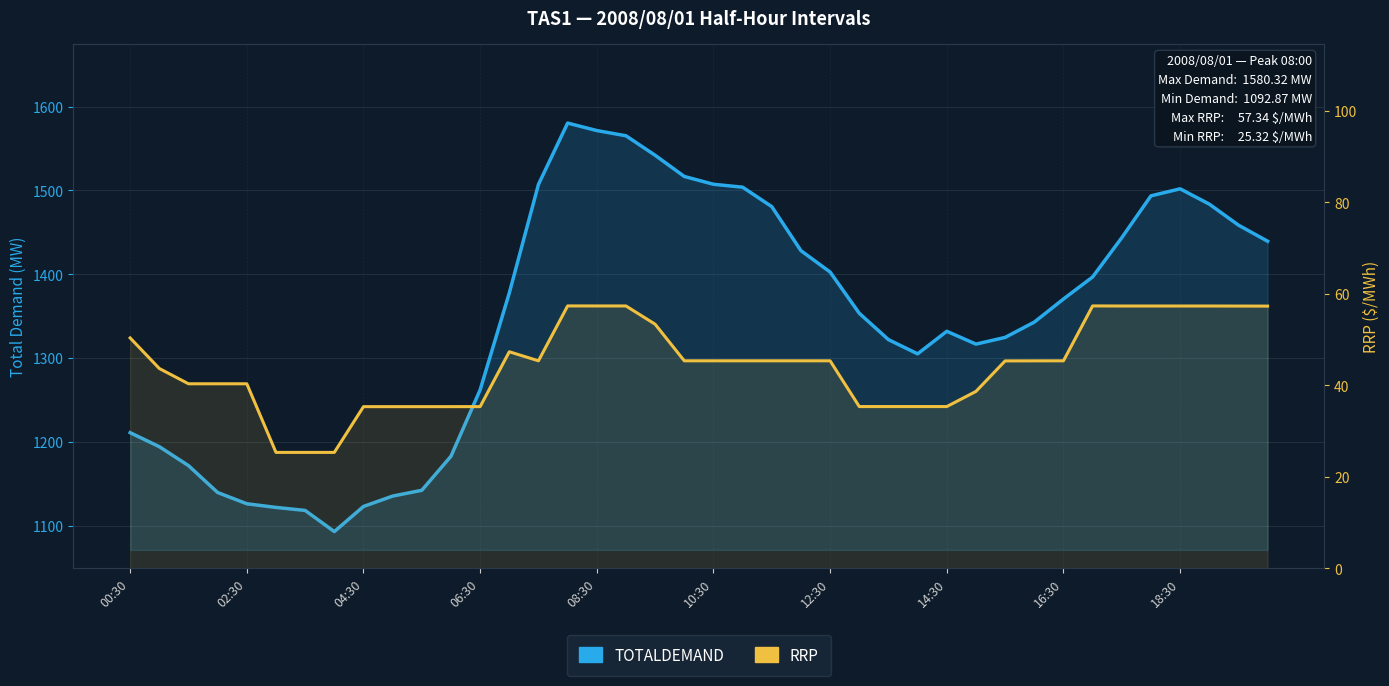

How many values in the RRP series are below 45?

17